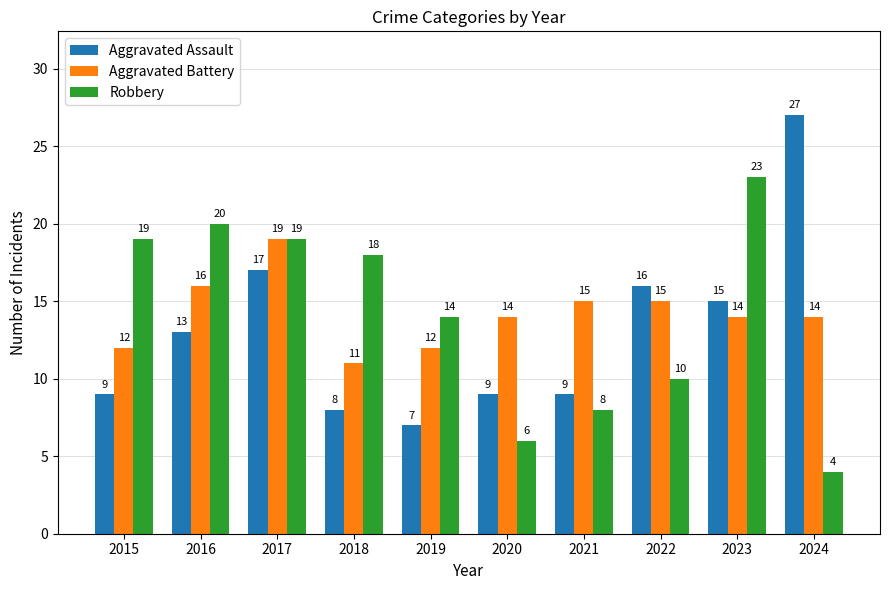

What are all the series names shown in the legend?

Aggravated Assault, Aggravated Battery, Robbery